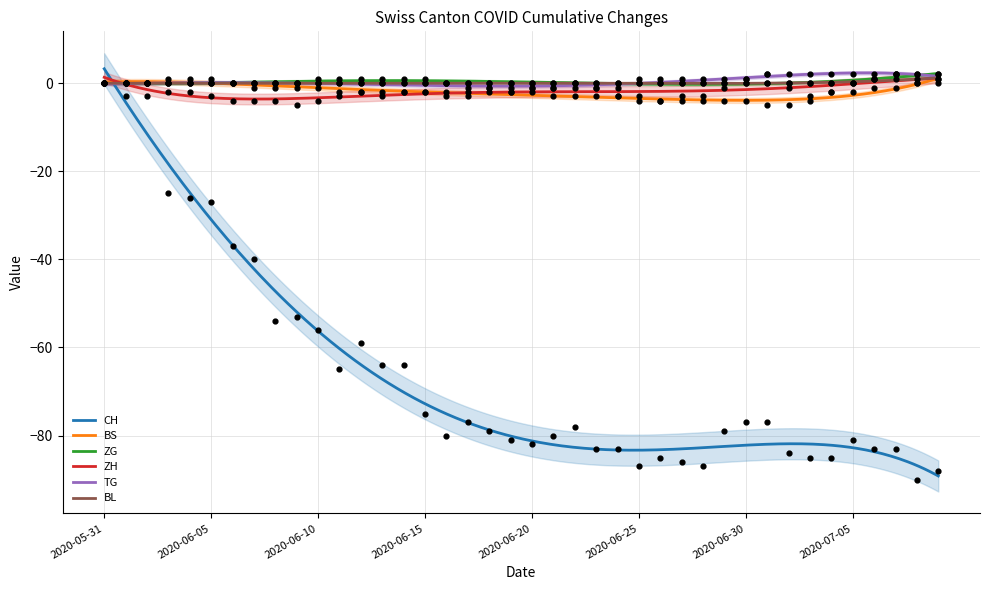

Is the value of ZH at 2020-06-27 greater than the value of TG at 2020-07-02?

No